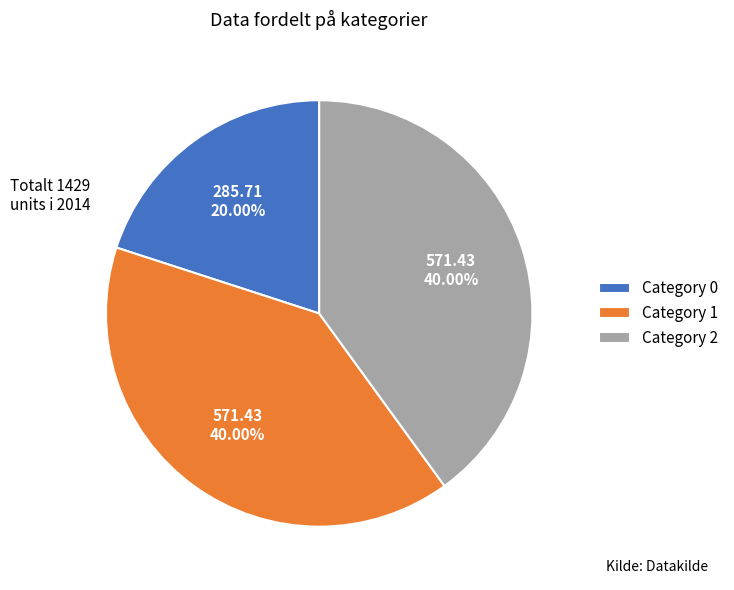

How many segments does this pie chart have?

3